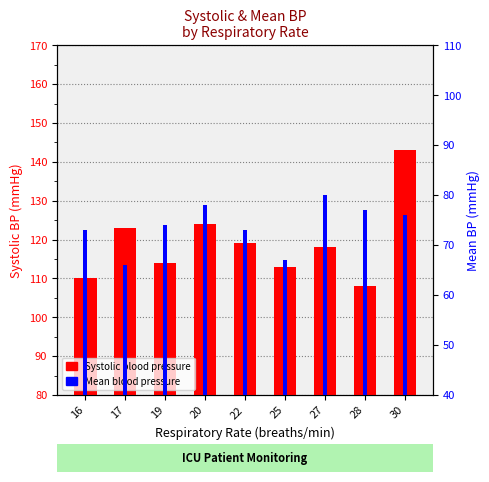

What is the total value across all series at 25?

180